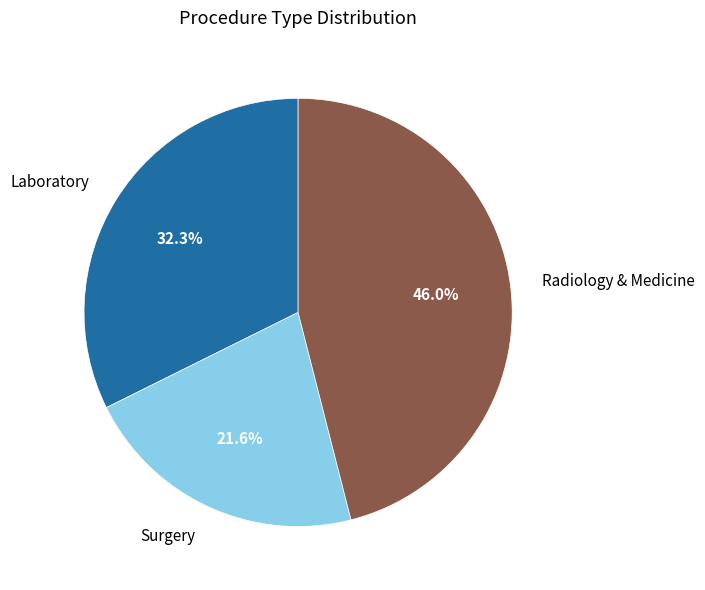

Which has a higher value, Surgery or Radiology & Medicine?

Radiology & Medicine